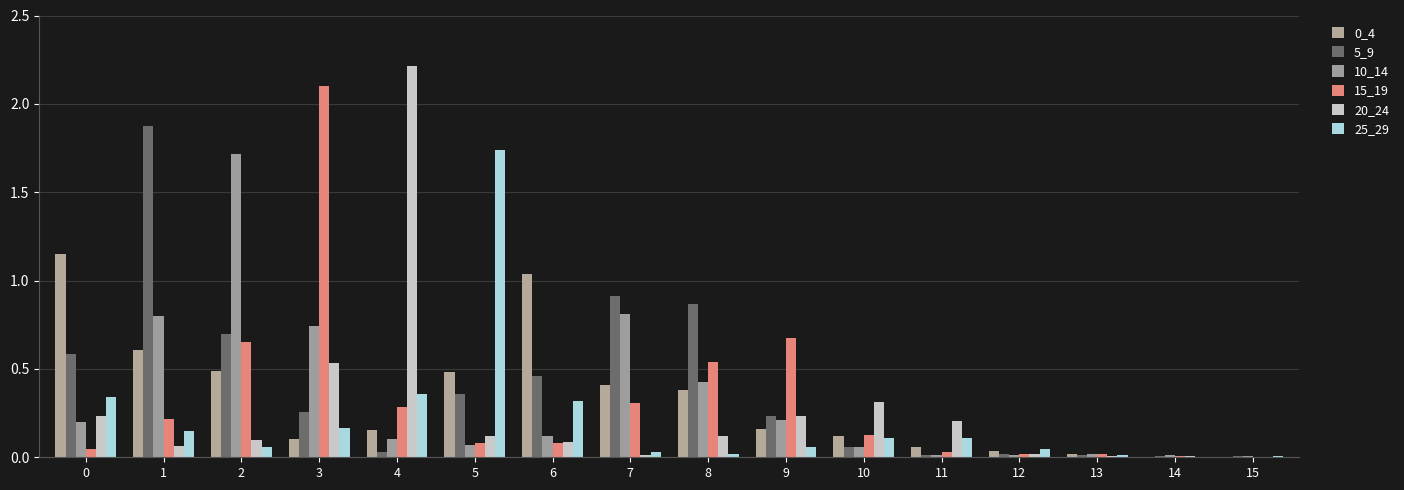

The 20_24 series shows 0.0 at 13. True or false?

False